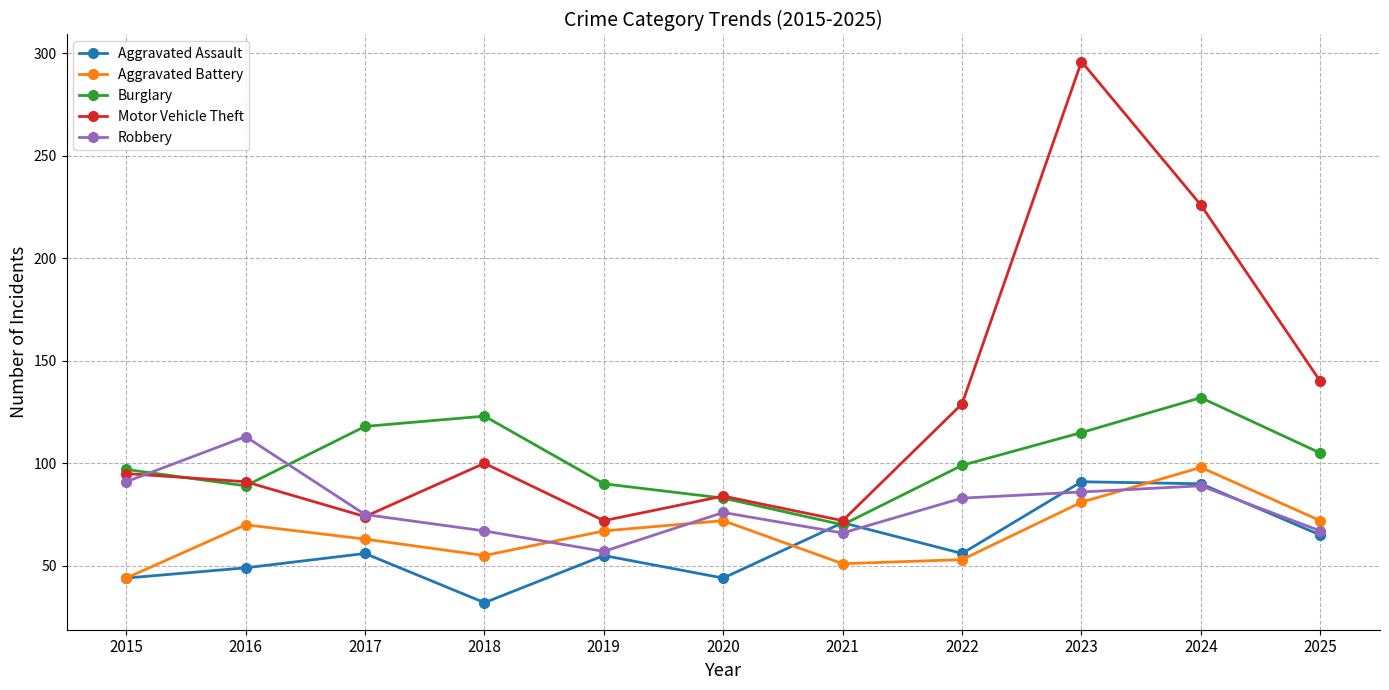

How many data points in Aggravated Assault are less than 56?

5